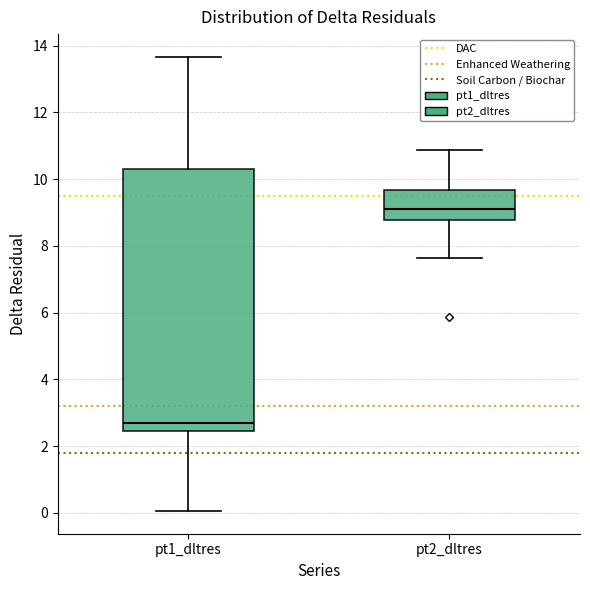

Reading left to right, read every box against the y-axis: the position of its median line, the range the box covers, and the ends of its whiskers. The values are not printed on the chart, so give them approximately, as read against the axis.

pt1_dltres: median 2.6, box 2.4 to 10.4, whiskers 0.0 to 13.6
pt2_dltres: median 9.0, box 8.8 to 9.6, whiskers 7.6 to 10.8